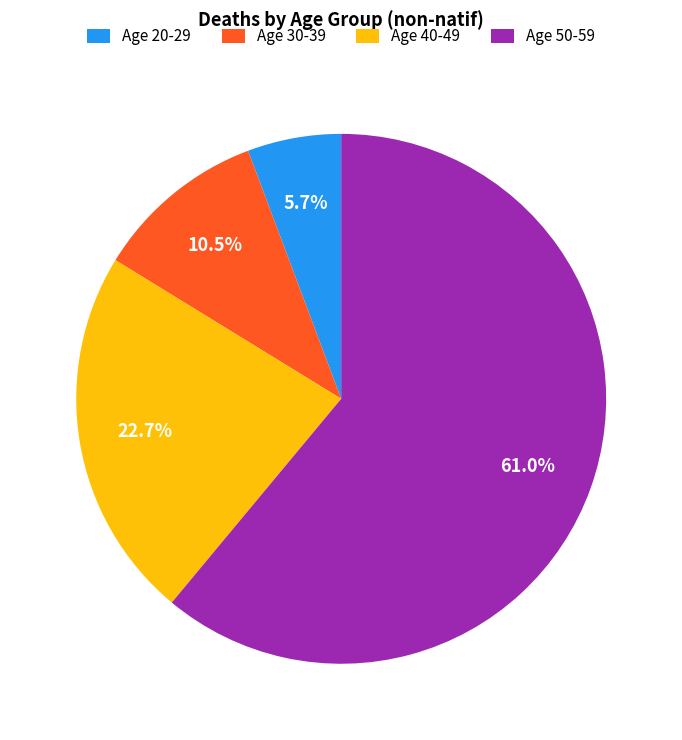

What is the ratio of the value at Age 30-39 to the value at Age 40-49?

0.5